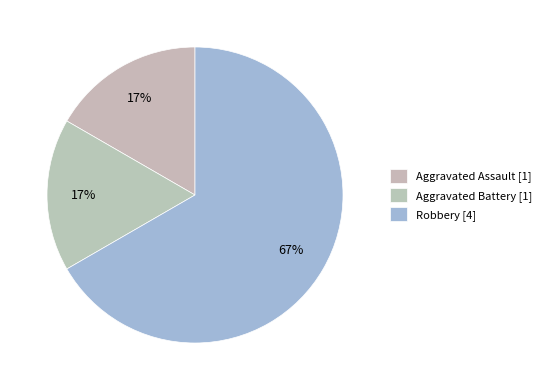

Which slice is the largest?

Robbery